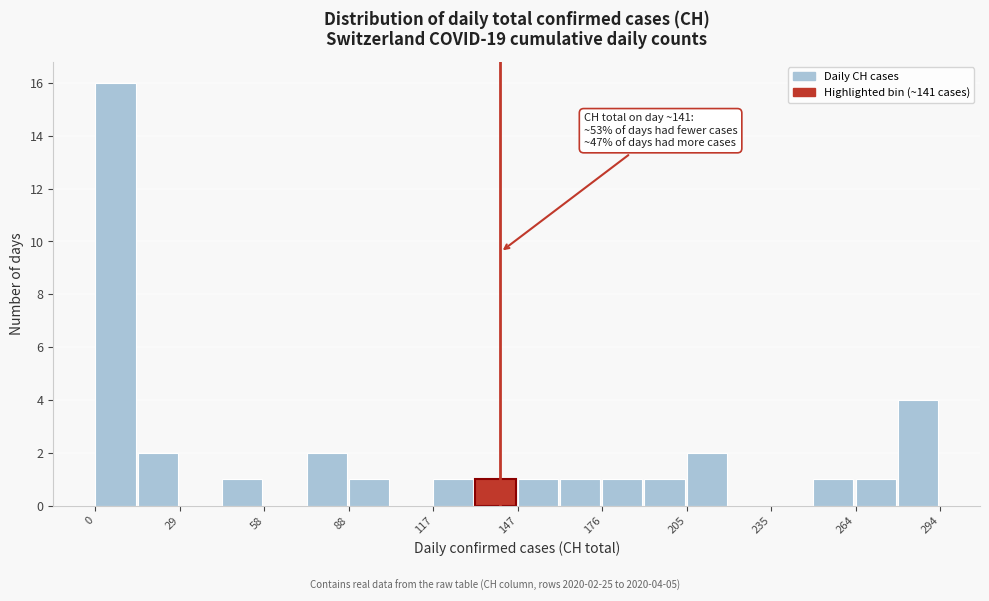

Read against the x-axis, roughly where is the centre of the tallest bar?

5